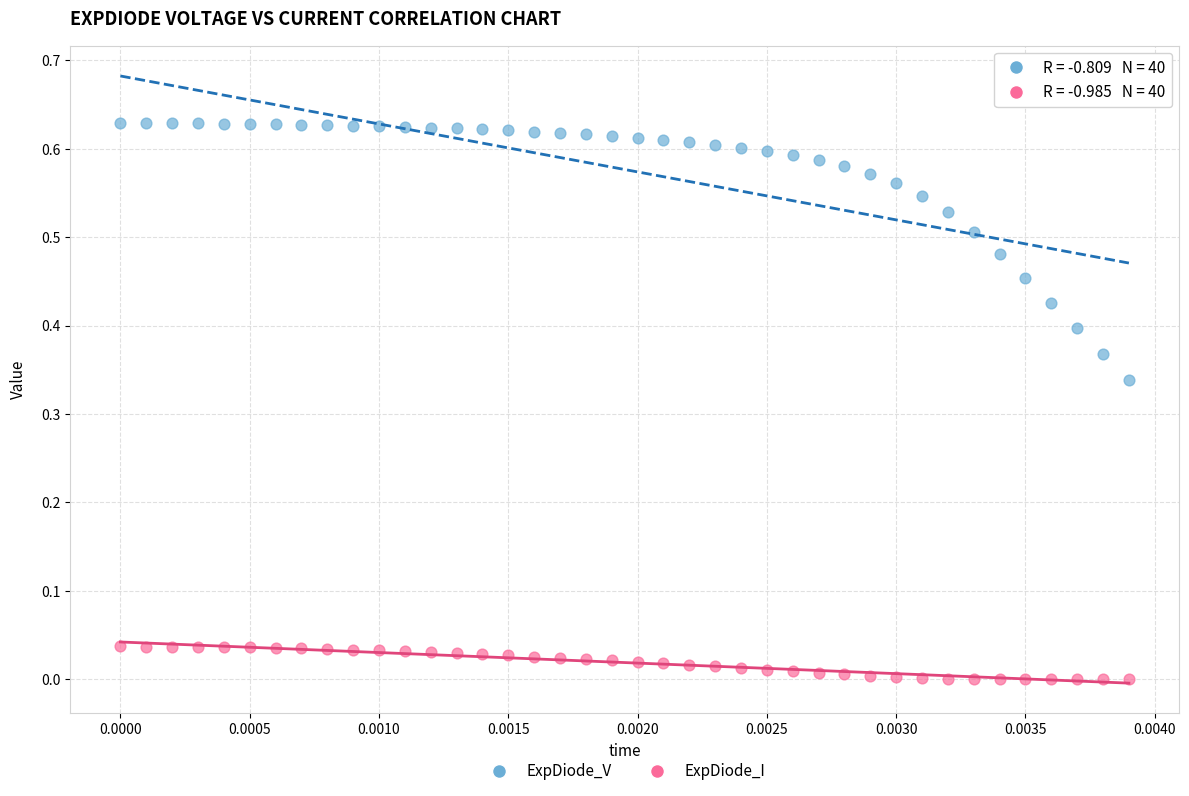

What are all the series names shown in the legend?

ExpDiode_V, ExpDiode_I